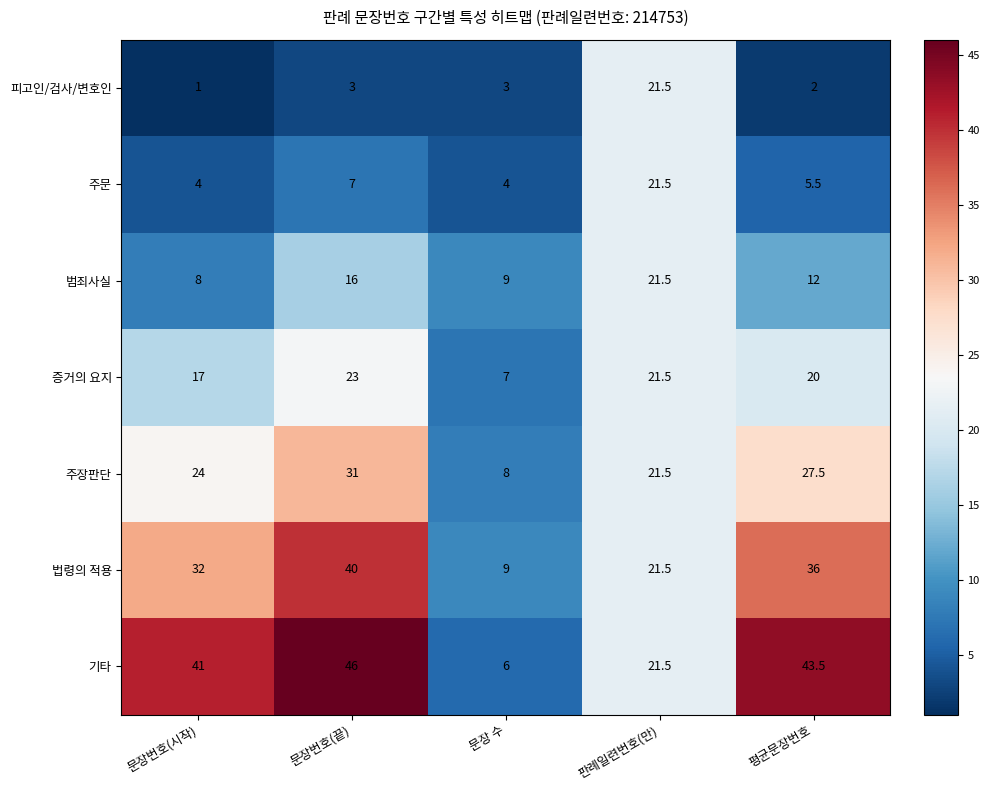

The 범죄사실 series shows 12.0 at 평균문장번호. True or false?

True